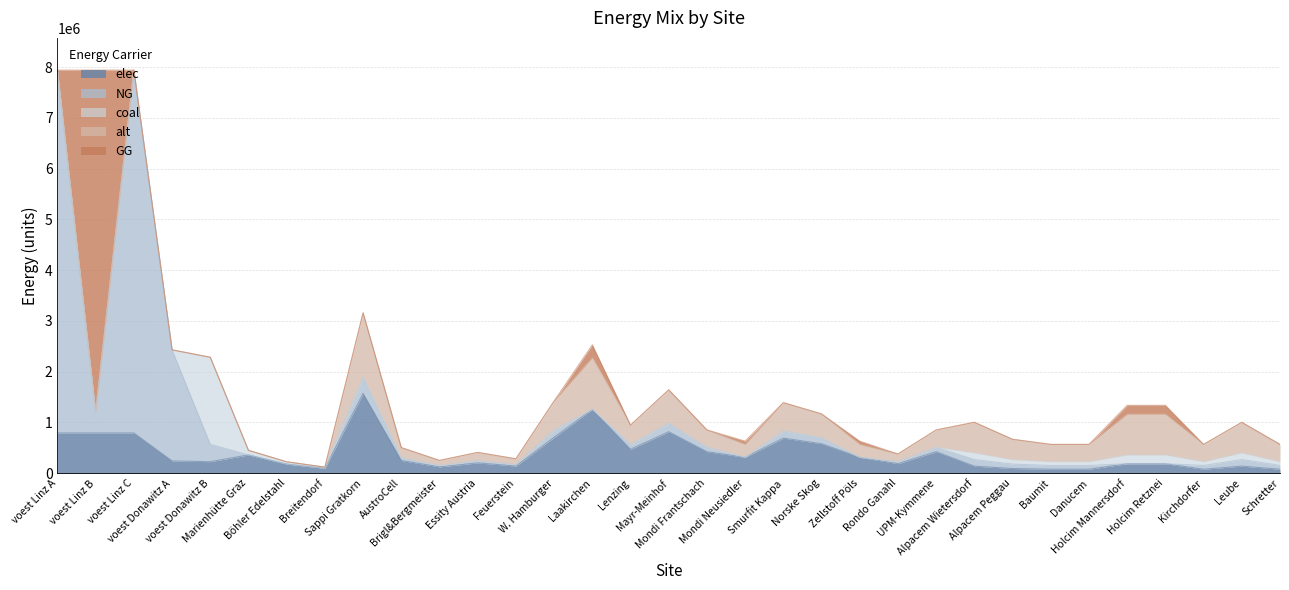

Which category has the lowest value in the elec series?

Baumit